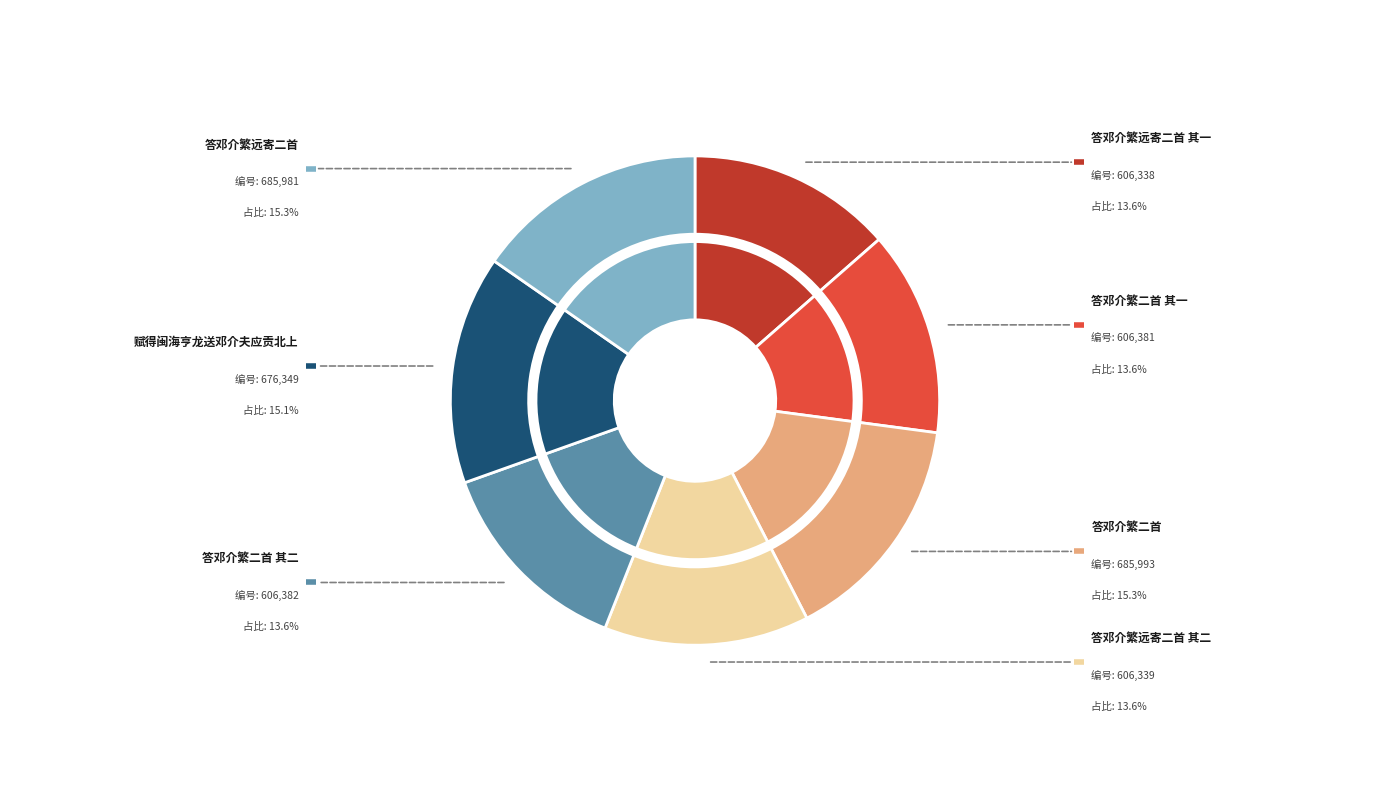

To the nearest percent, what is the combined percentage of 答邓介繁远寄二首 其一 and 答邓介繁二首 其一?

27%